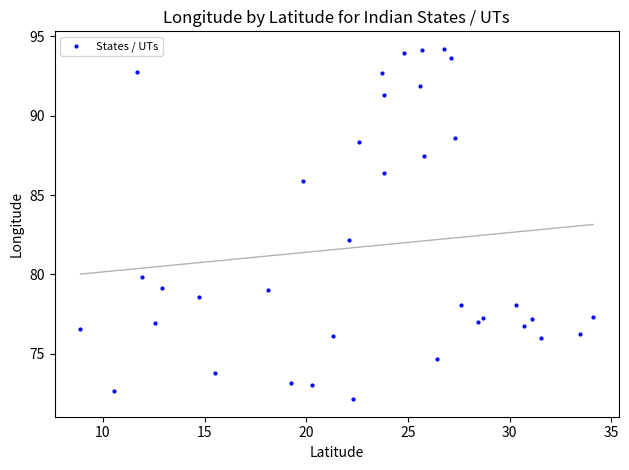

What Y value in the scatter plot is closest to 83?

82.2